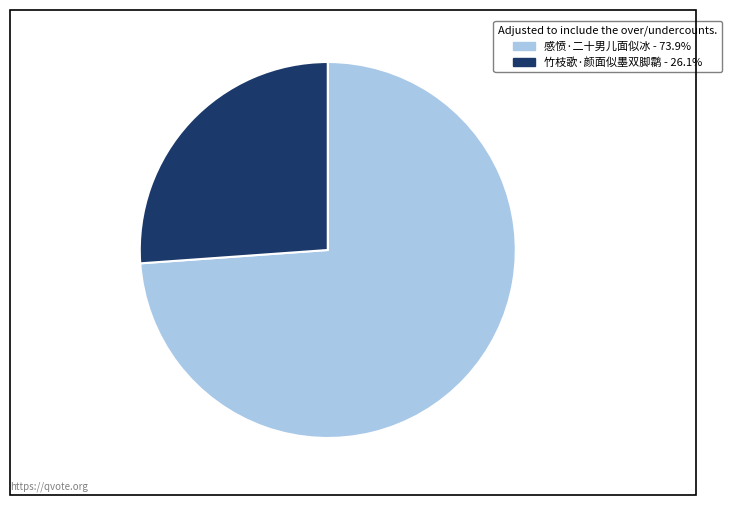

Between 竹枝歌·颜面似墨双脚鹴 and 感愤·二十男儿面似冰, which is larger?

感愤·二十男儿面似冰